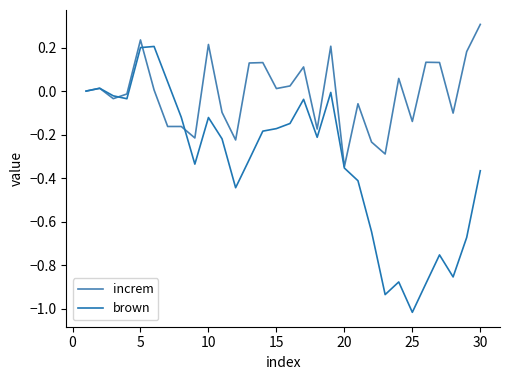

What is the maximum value shown in the chart?

0.3